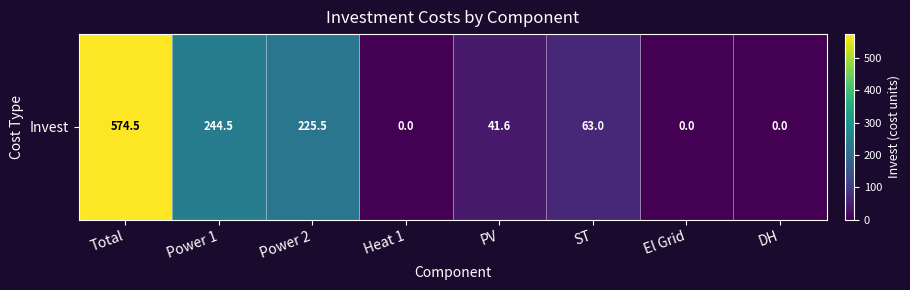

Reading left to right, transcribe all the data shown in this chart.

Total=574.5	Power 1=244.5	Power 2=225.5	Heat 1=0.0	PV=41.6	ST=63.0	El Grid=0.0	DH=0.0